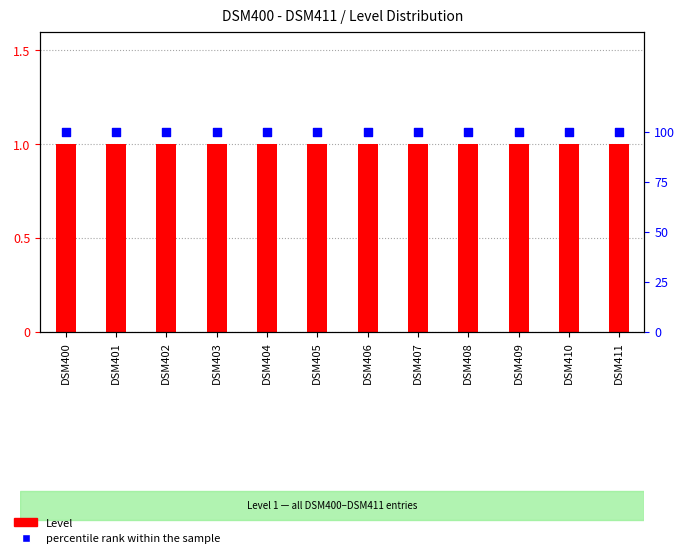

What are all the series names shown in the legend?

Level, percentile rank within the sample